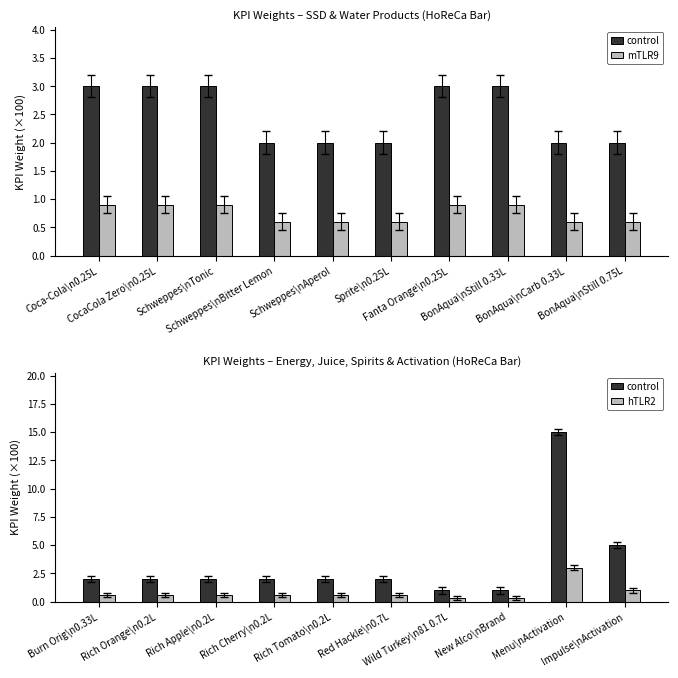

Count the number of data series in this chart.

3